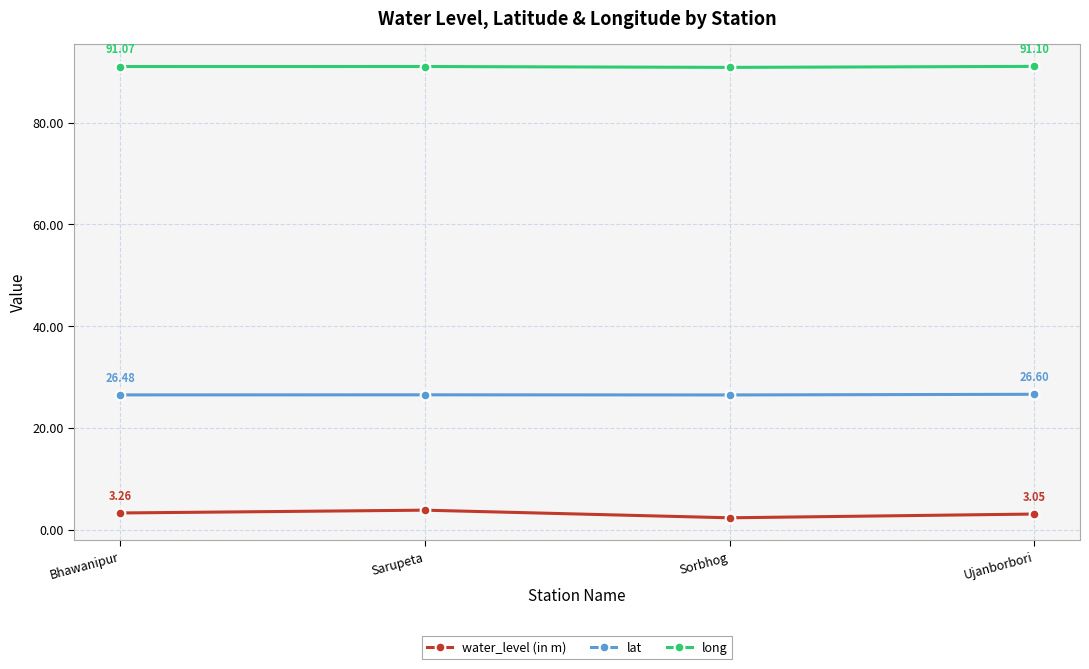

What is the sum of the long values at Sorbhog and Sarupeta?

182.0